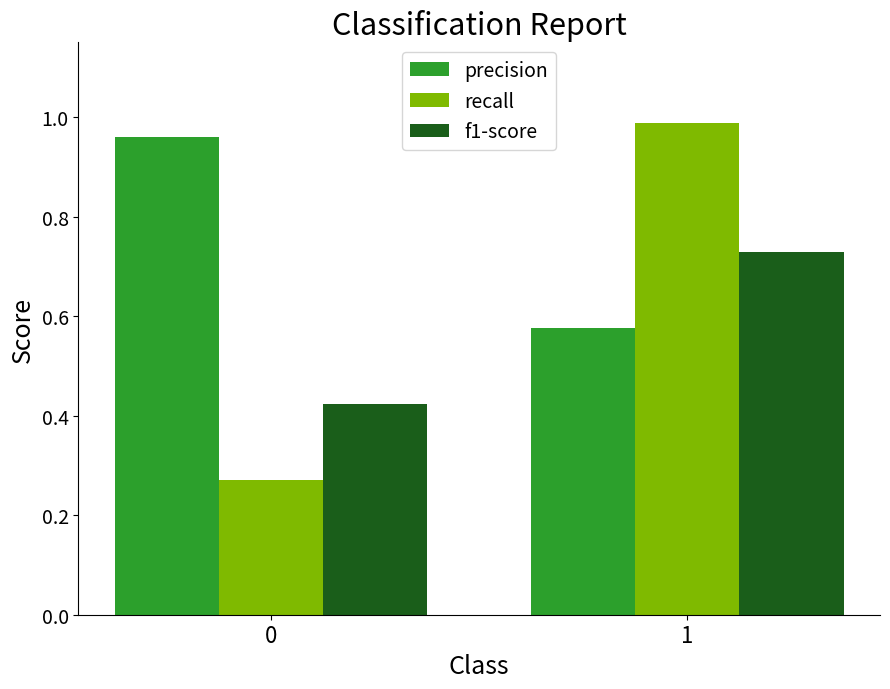

Which series changed the most between 0 and 1?

recall